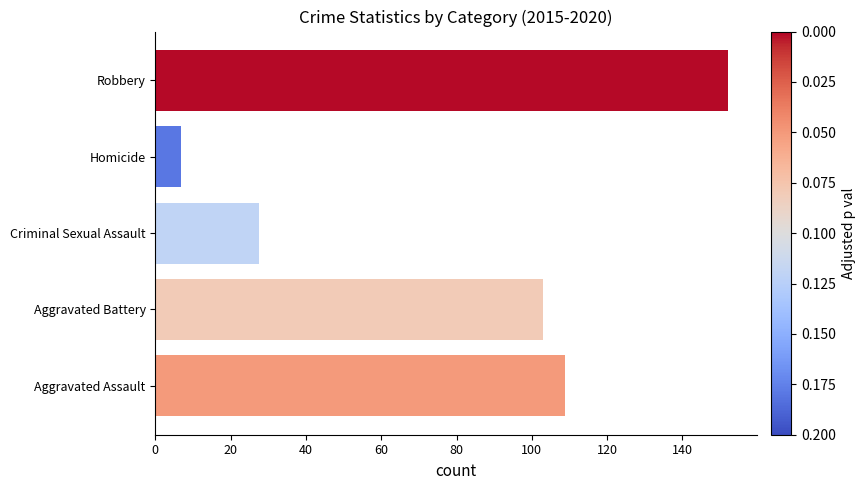

Are the bars horizontal?

Yes